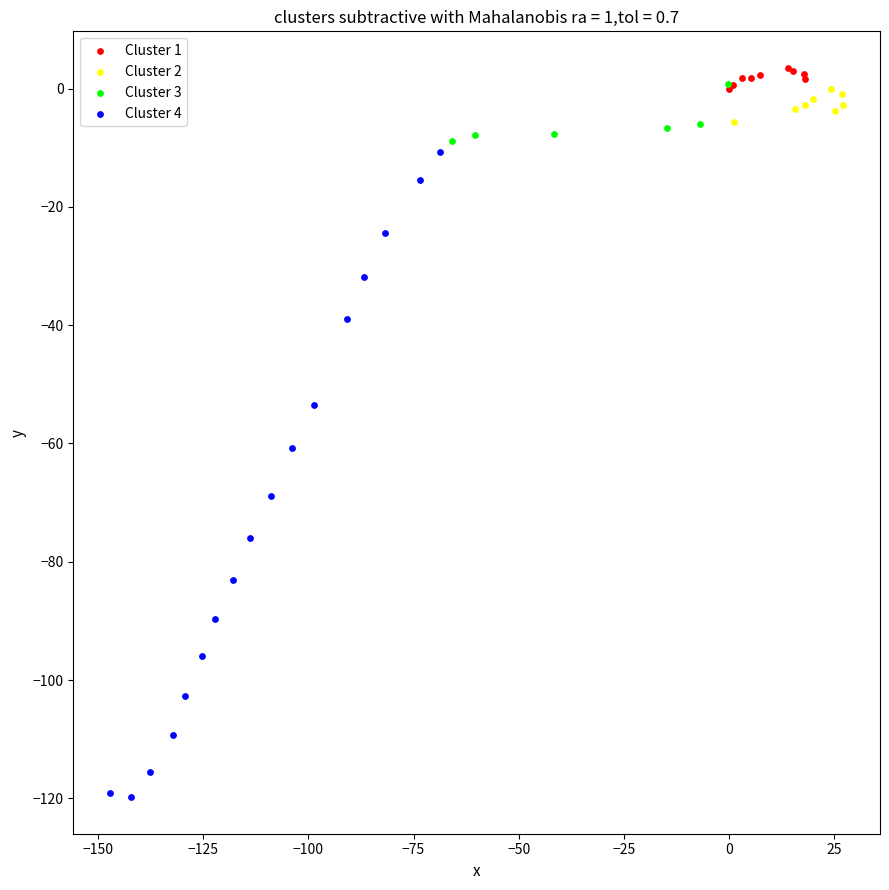

What are all the series names shown in the legend?

Cluster 1, Cluster 2, Cluster 3, Cluster 4